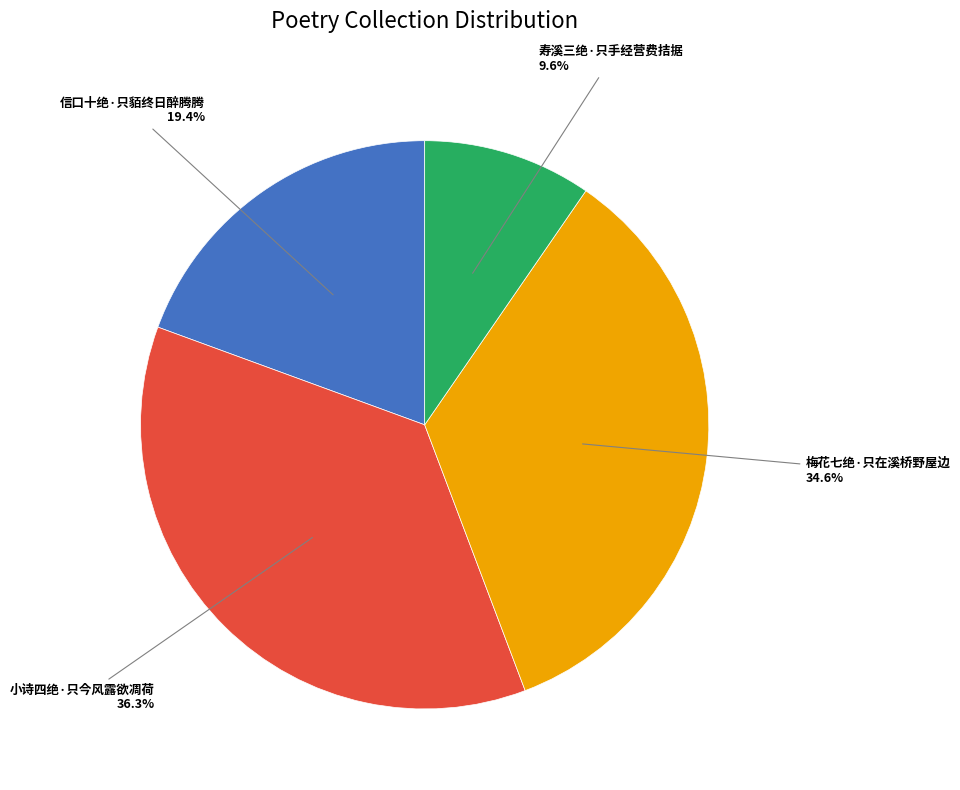

How many slices are in this pie chart?

4